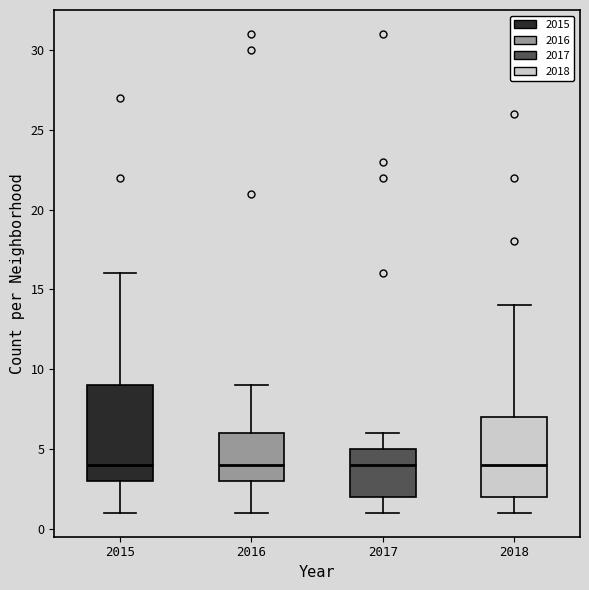

Comparing the boxes themselves (not the whiskers), which one is the tallest?

2015